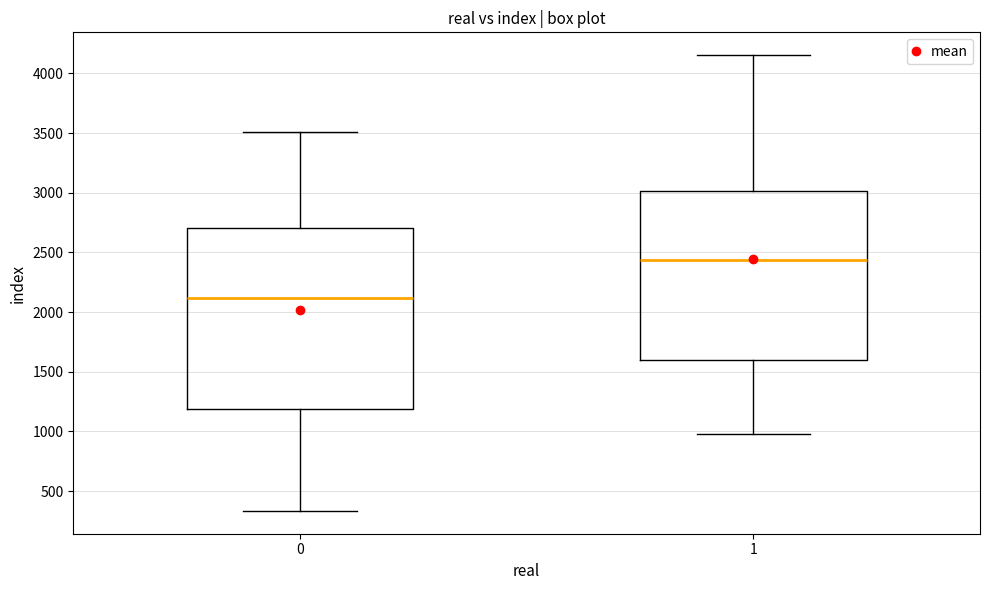

Reading left to right, transcribe this box plot: for each box, give where its median line is, the range the box spans, and where its two whiskers end, as read against the y-axis. The values are not printed on the chart, so give them approximately, as read against the axis.

0: median 2100, box 1200 to 2700, whiskers 350 to 3500
1: median 2450, box 1600 to 3000, whiskers 1000 to 4150